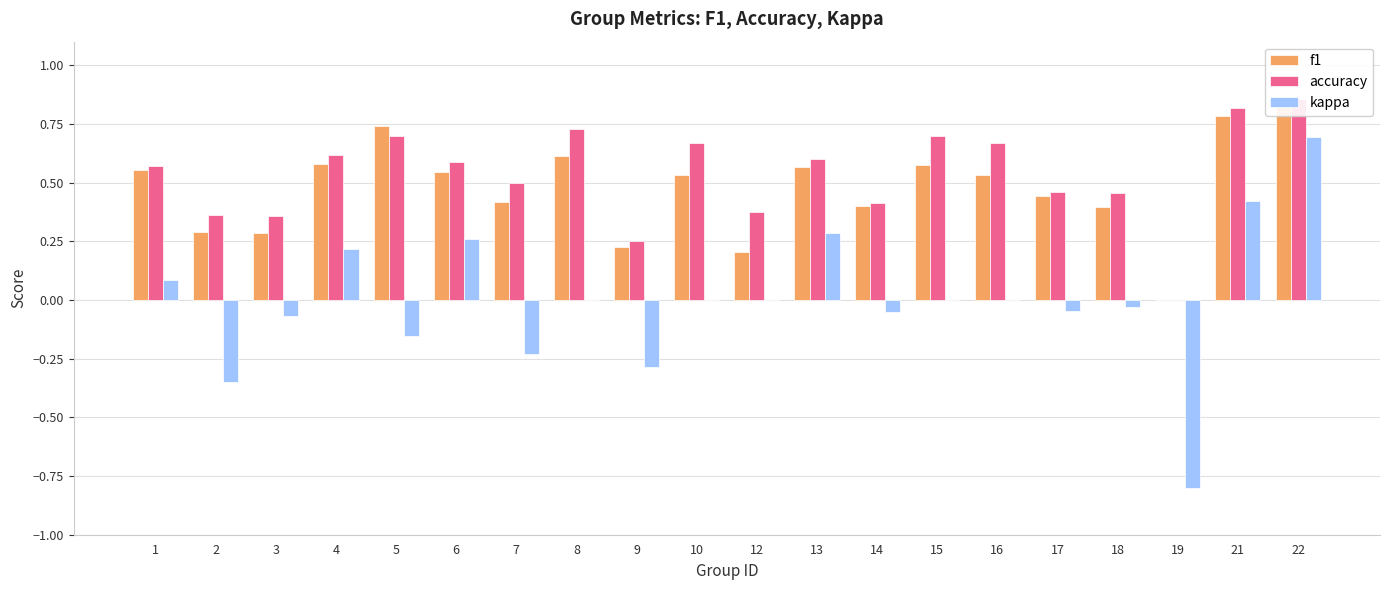

What is the value of the kappa bar at the 4th from the left?

0.2